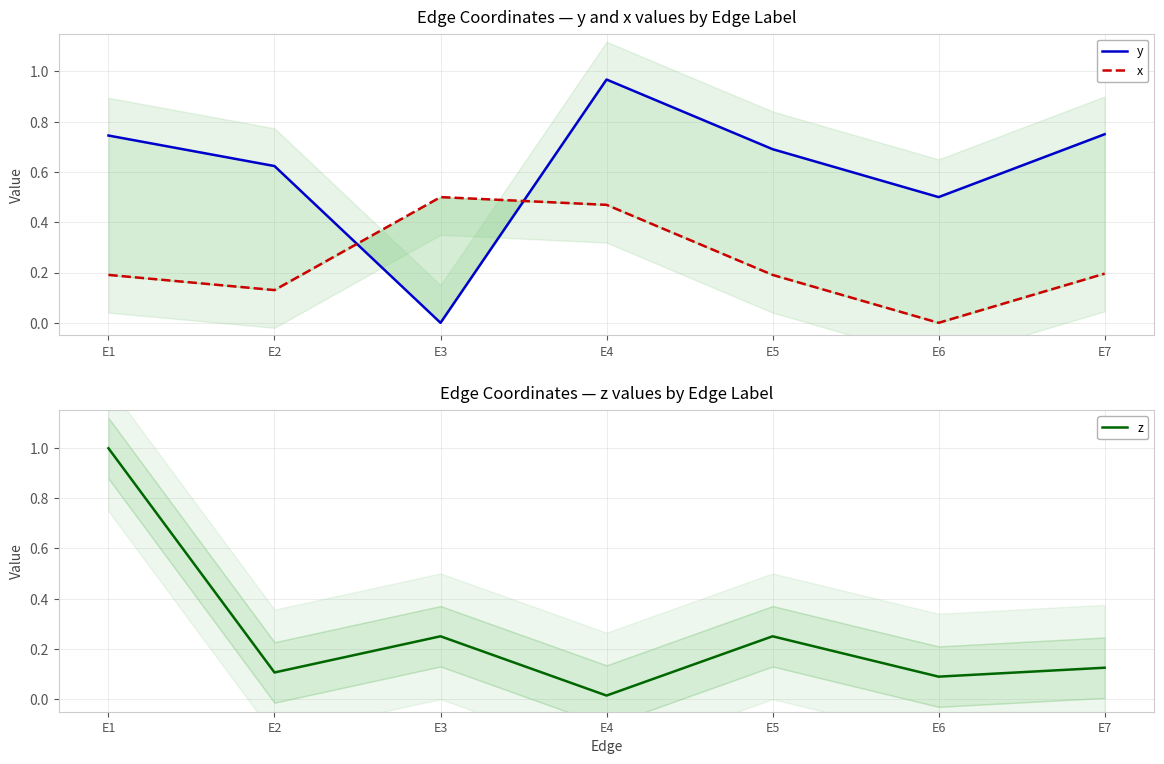

True or false: z has more than 2 interior local peaks.

False